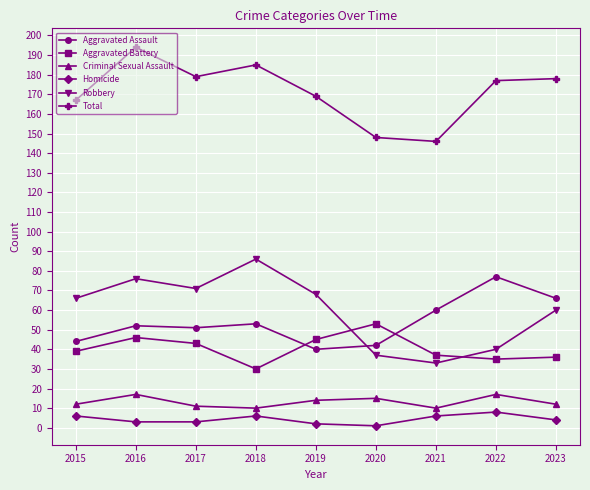

What is the sum of all Robbery values?

537